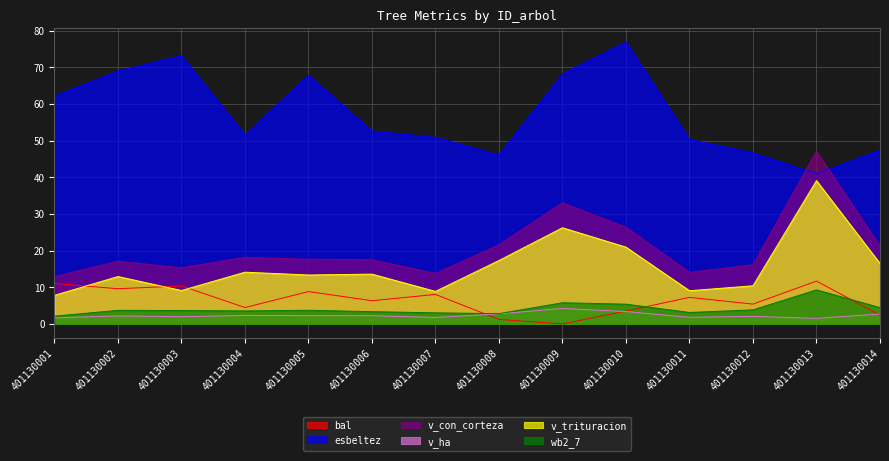

The bal series shows 0.4 at 401130008. True or false?

False